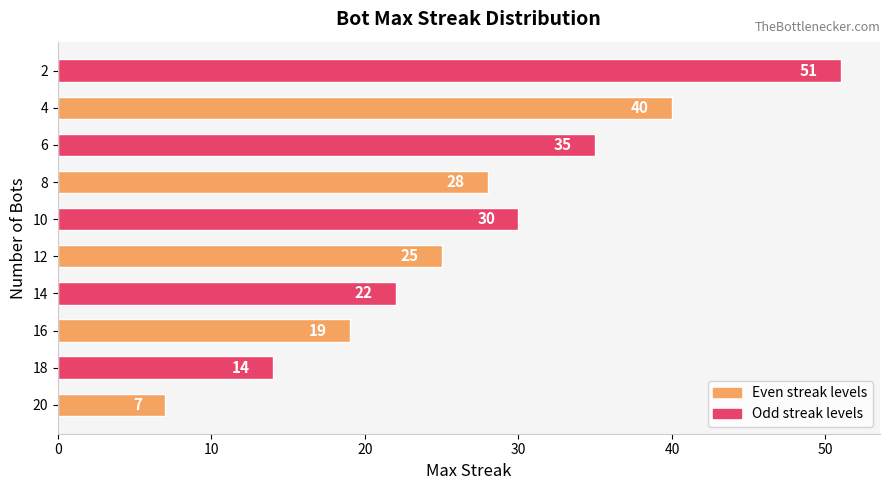

What is the minimum value shown in the chart?

7